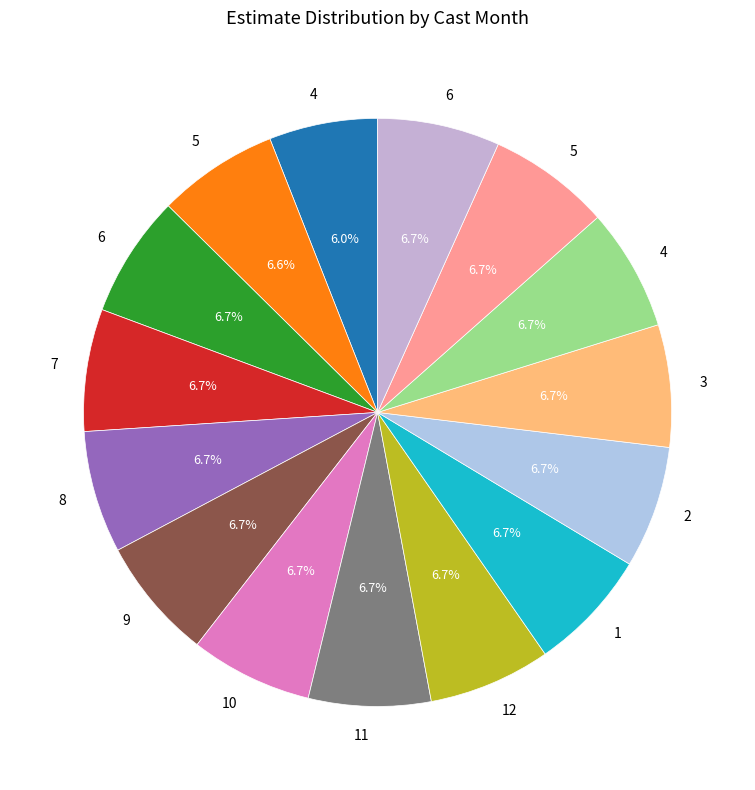

Does any single category account for the majority?

No